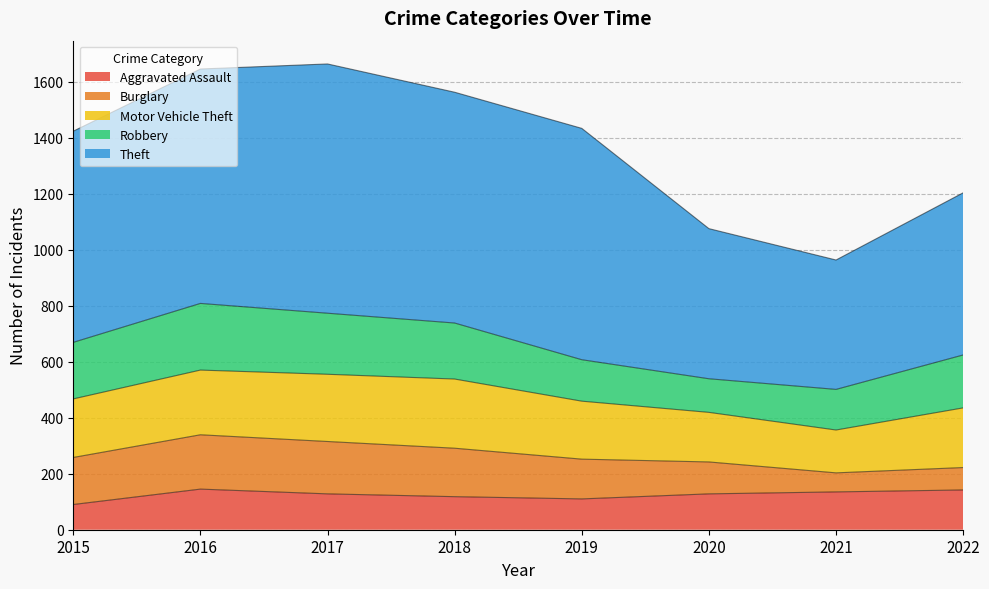

Is the value of Aggravated Assault at 2018 greater than the value of Robbery at 2022?

No